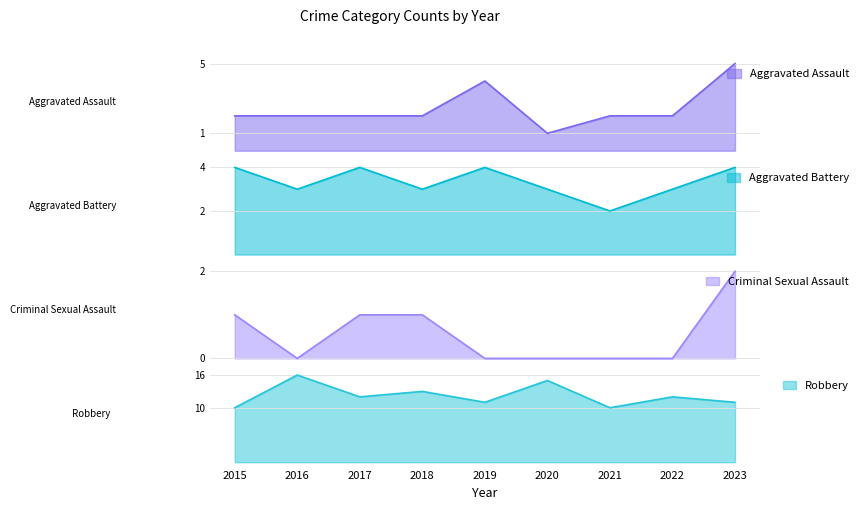

What is the total value across all series at 2020?

19